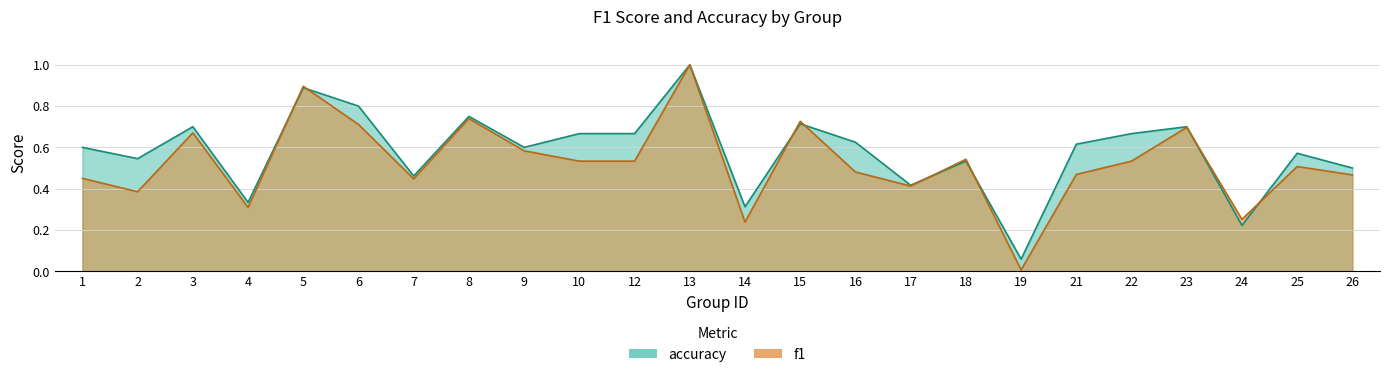

Reading left to right, list all the values displayed in this chart.

f1: 0.5	0.4	0.7	0.3	0.9	0.7	0.4	0.7	0.6	0.5	0.5	1.0	0.2	0.7	0.5	0.4	0.5	0.0	0.5	0.5	0.7	0.3	0.5	0.5
accuracy: 0.6	0.5	0.7	0.3	0.9	0.8	0.5	0.8	0.6	0.7	0.7	1.0	0.3	0.7	0.6	0.4	0.5	0.1	0.6	0.7	0.7	0.2	0.6	0.5